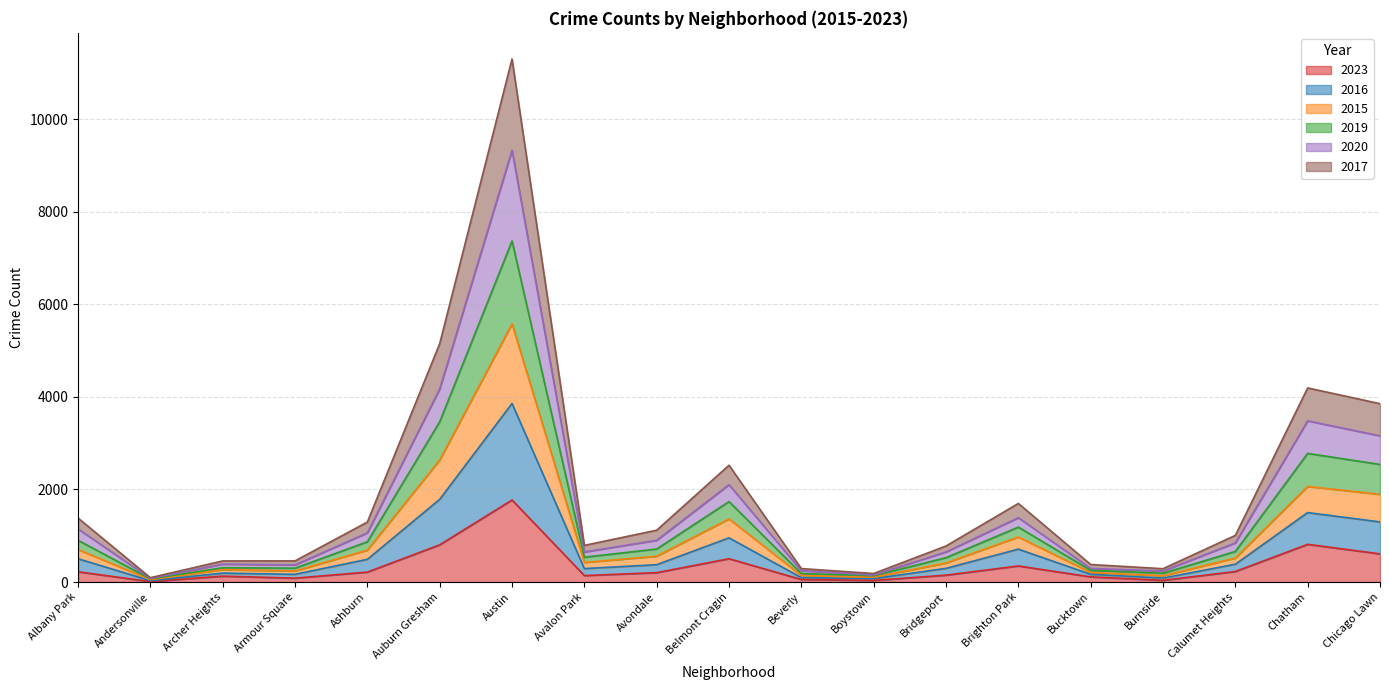

What is the label of the 3rd point from the left?

Archer Heights